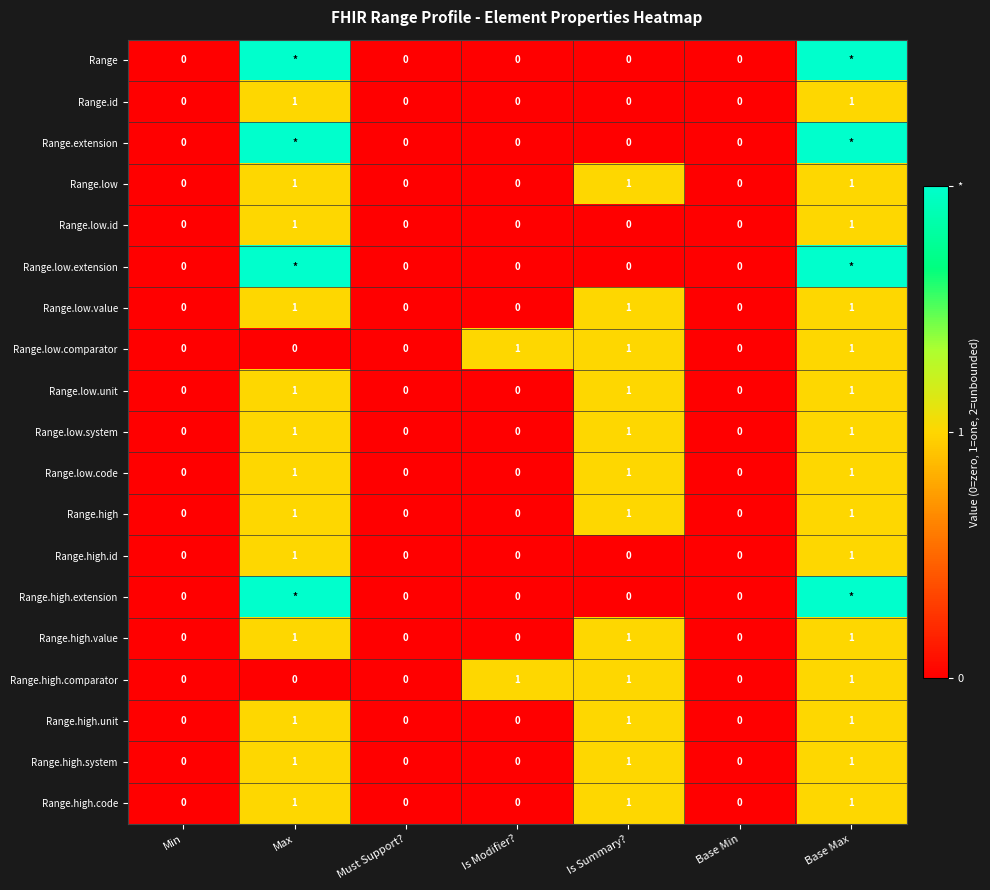

What is the sum of all Range.high.unit values?

3